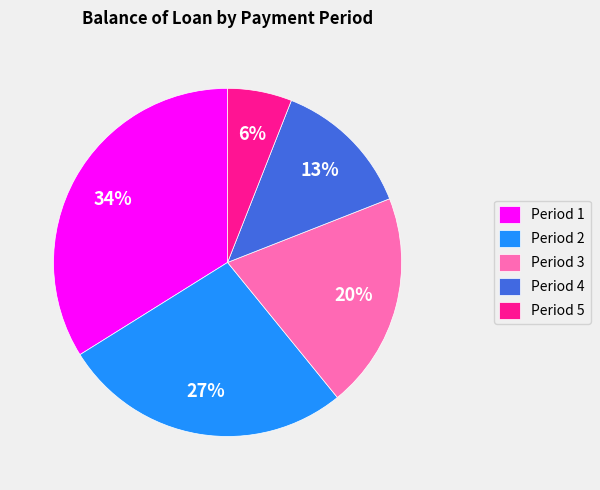

Does Period 2 represent more than half of the total?

No